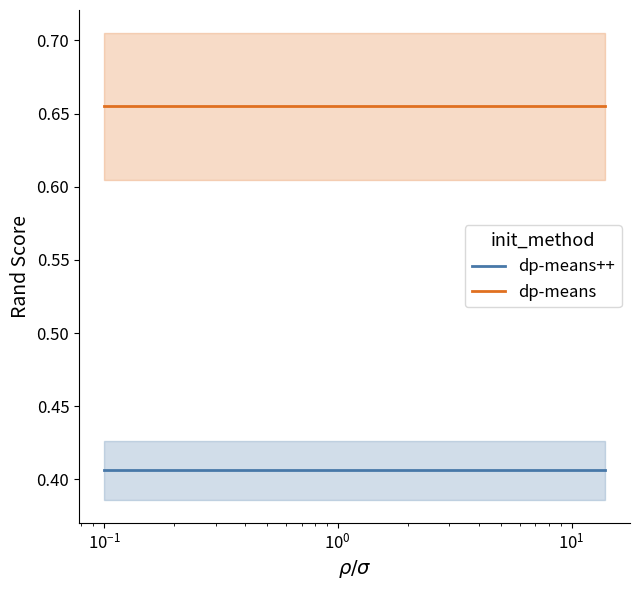

True or false: dp-means and dp-means++ cross at least once.

False